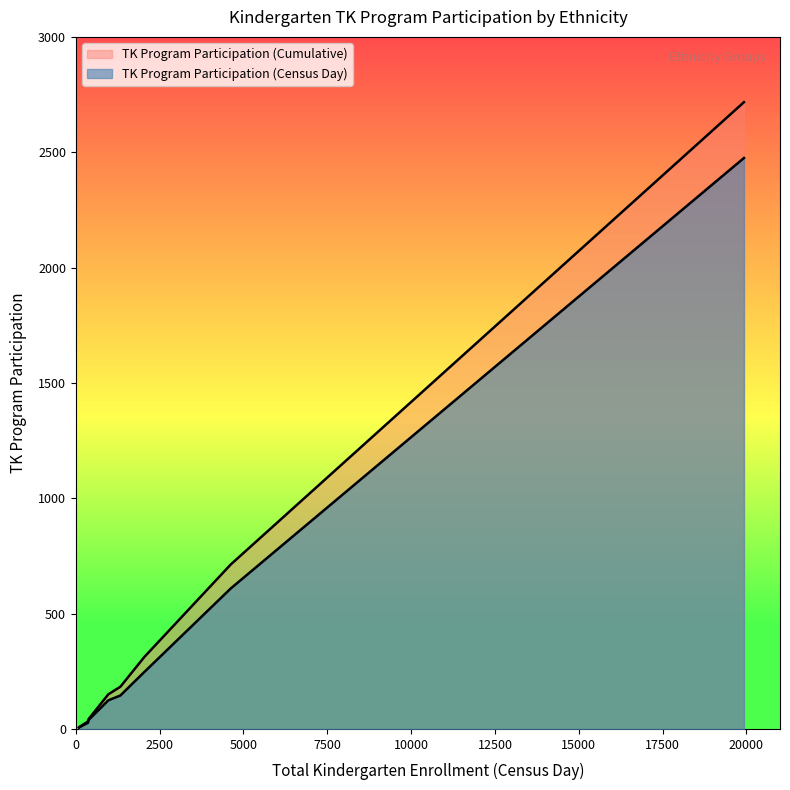

Is it true that TK Program Participation (Cumulative) equals 67 at Asian, Not Hispanic?

False